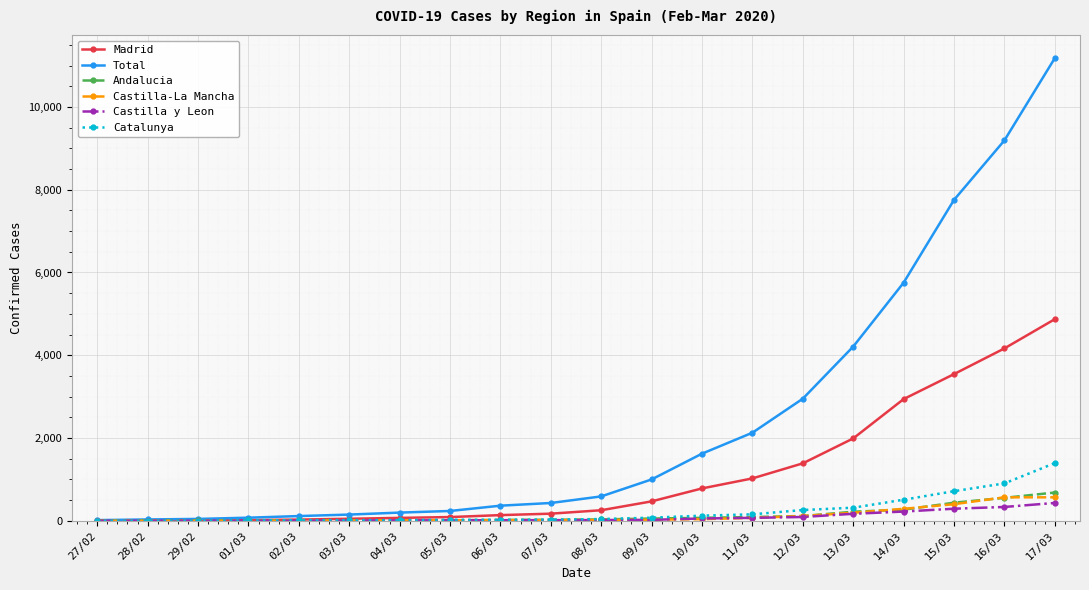

Which series has the widest spread of values?

Total